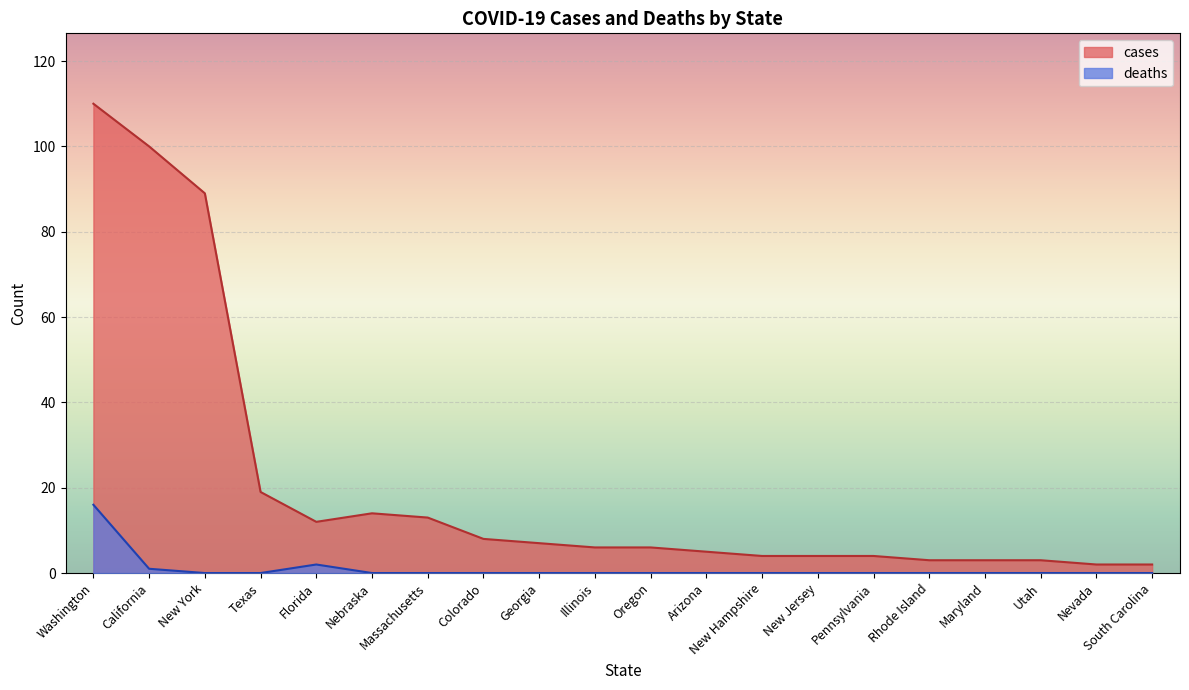

What is the label of the 15th point from the right?

Nebraska